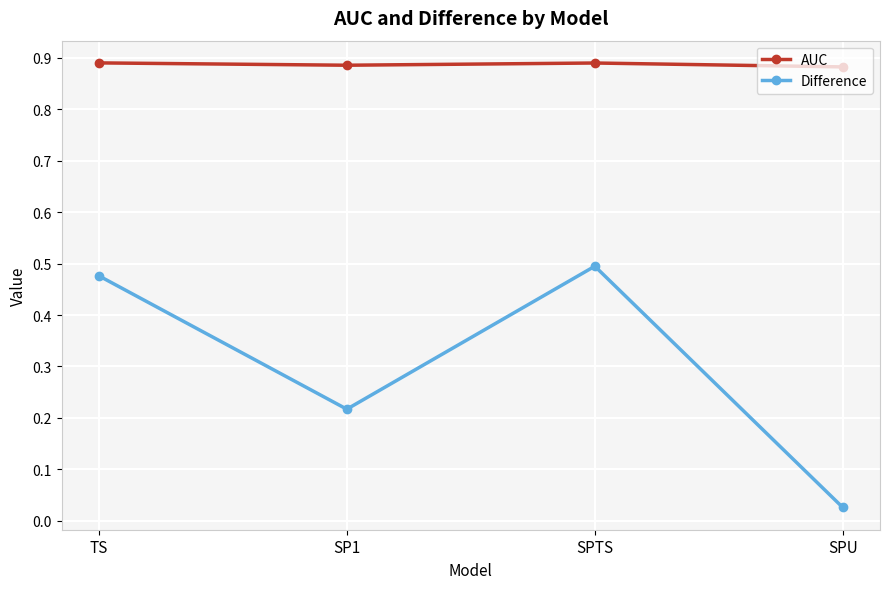

What is the sum of the AUC values at TS and SP1?

1.8